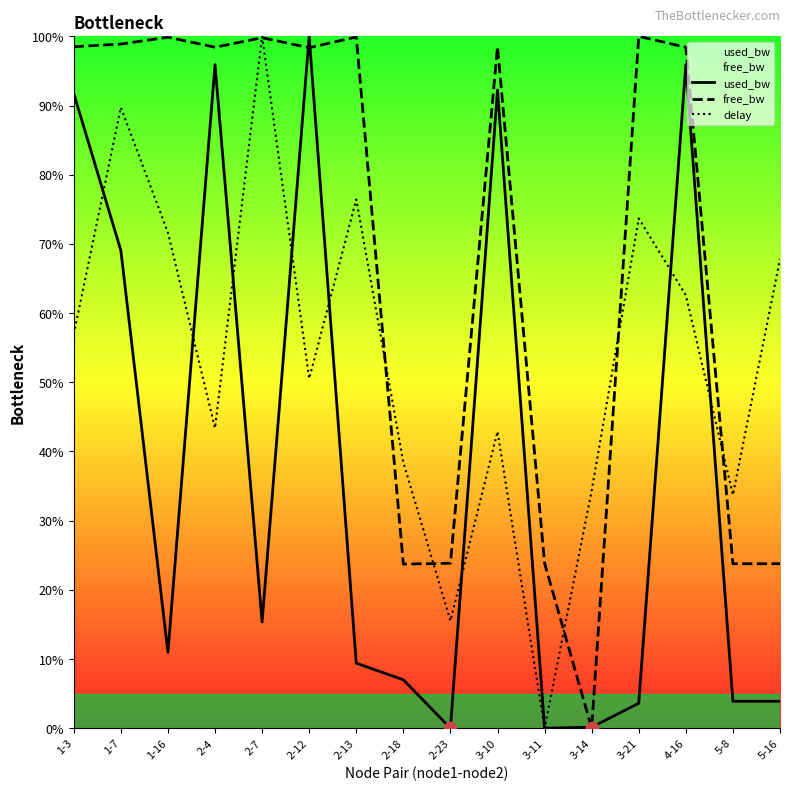

What is the total value across all series at 2-18?

69.1